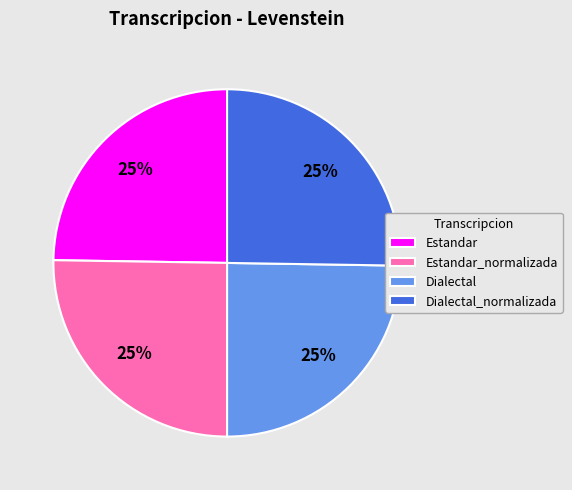

To the nearest percent, what percentage of the pie is Dialectal?

25%